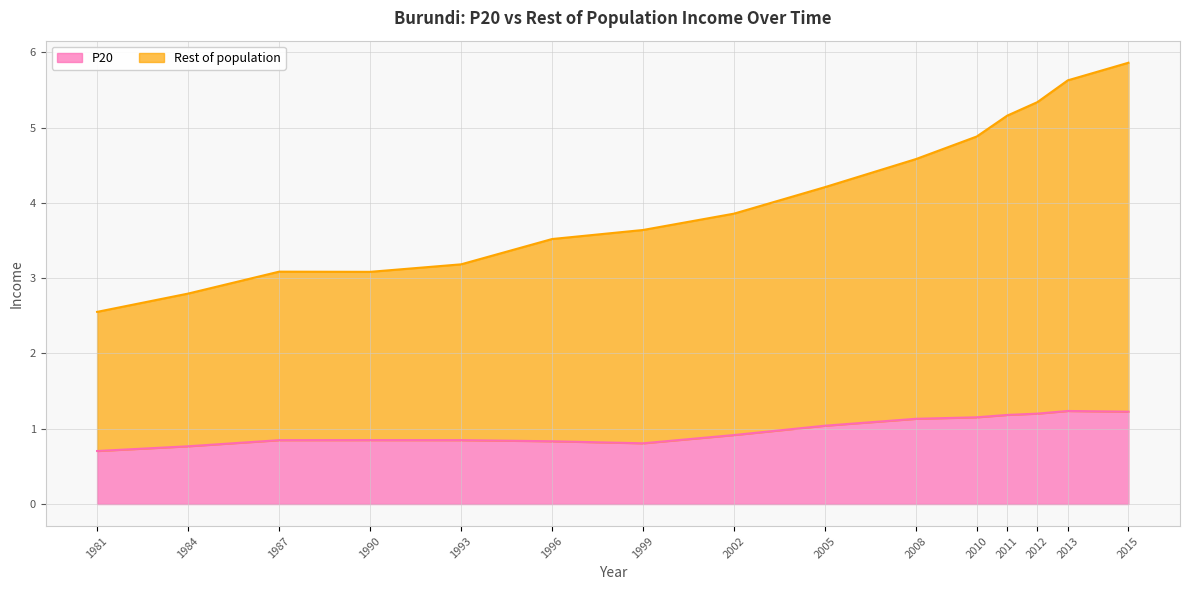

How many values in the Rest of population series exceed 3?

13